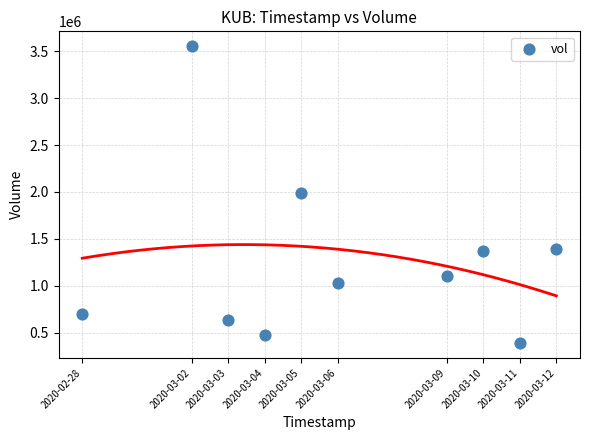

What is the average Y value?

1263390